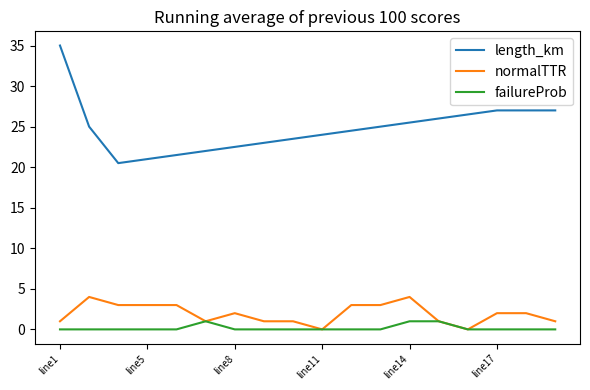

What is the sum of all failureProb values?

3.0